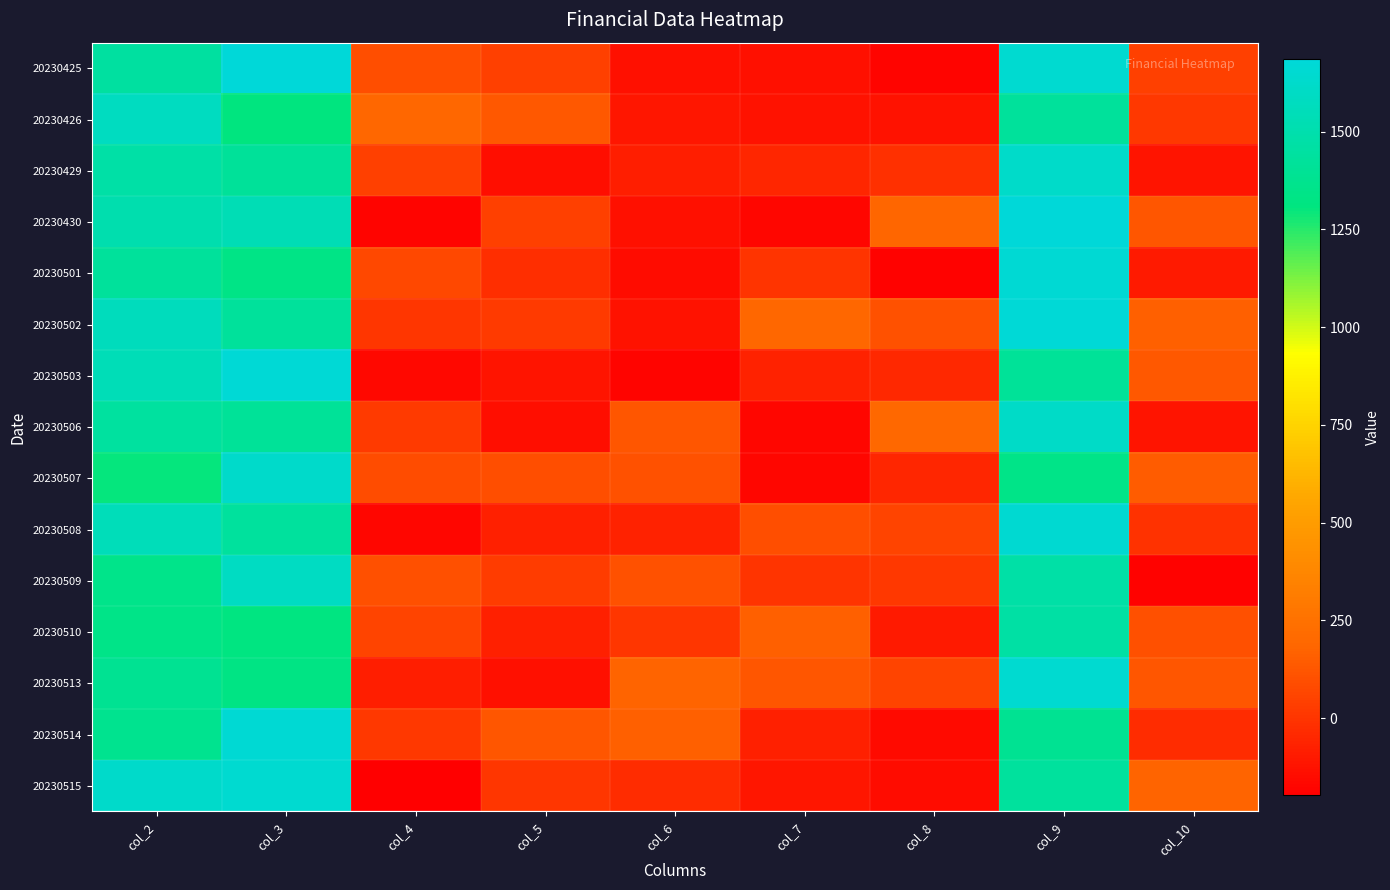

Reading left to right, extract all data points from this chart.

20230425: col_2=1449.8	col_3=1680.3	col_4=92.8	col_5=39.5	col_6=-137.6	col_7=-137.6	col_8=-176.8	col_9=1646.5	col_10=40.4
20230426: col_2=1583.2	col_3=1308.2	col_4=188.0	col_5=133.0	col_6=-115.1	col_7=-127.3	col_8=-126.6	col_9=1421.7	col_10=9.9
20230429: col_2=1472.8	col_3=1416.5	col_4=44.7	col_5=-144.2	col_6=-83.1	col_7=-53.5	col_8=-17.6	col_9=1614.1	col_10=-120.1
20230430: col_2=1505.7	col_3=1537.0	col_4=-181.4	col_5=43.0	col_6=-131.8	col_7=-174.0	col_8=179.6	col_9=1686.3	col_10=123.4
20230501: col_2=1421.8	col_3=1339.1	col_4=73.7	col_5=-23.9	col_6=-151.2	col_7=-1.9	col_8=-186.2	col_9=1663.7	col_10=-96.5
20230502: col_2=1565.0	col_3=1424.7	col_4=8.0	col_5=18.7	col_6=-126.1	col_7=187.8	col_8=110.1	col_9=1675.8	col_10=157.9
20230503: col_2=1539.2	col_3=1668.7	col_4=-164.6	col_5=-121.6	col_6=-181.9	col_7=-69.9	col_8=-44.5	col_9=1408.5	col_10=131.5
20230506: col_2=1442.7	col_3=1412.4	col_4=17.1	col_5=-143.6	col_6=120.9	col_7=-170.2	col_8=194.8	col_9=1608.9	col_10=-120.5
20230507: col_2=1302.2	col_3=1626.2	col_4=82.7	col_5=91.6	col_6=108.5	col_7=-170.4	col_8=-56.6	col_9=1346.3	col_10=145.2
20230508: col_2=1549.3	col_3=1432.4	col_4=-174.6	col_5=-75.6	col_6=-69.9	col_7=91.8	col_8=55.0	col_9=1654.9	col_10=-11.1
20230509: col_2=1347.8	col_3=1585.3	col_4=104.3	col_5=24.5	col_6=108.4	col_7=-2.5	col_8=9.1	col_9=1471.0	col_10=-189.8
20230510: col_2=1343.2	col_3=1312.6	col_4=54.6	col_5=-74.3	col_6=3.4	col_7=163.0	col_8=-100.3	col_9=1464.2	col_10=102.2
20230513: col_2=1391.5	col_3=1330.8	col_4=-84.1	col_5=-135.5	col_6=171.9	col_7=123.2	col_8=53.4	col_9=1648.6	col_10=121.5
20230514: col_2=1374.6	col_3=1657.0	col_4=15.7	col_5=123.0	col_6=158.4	col_7=-72.8	col_8=-156.0	col_9=1391.2	col_10=-29.2
20230515: col_2=1627.2	col_3=1644.3	col_4=-197.2	col_5=4.3	col_6=-33.0	col_7=-111.2	col_8=-152.1	col_9=1435.0	col_10=177.2